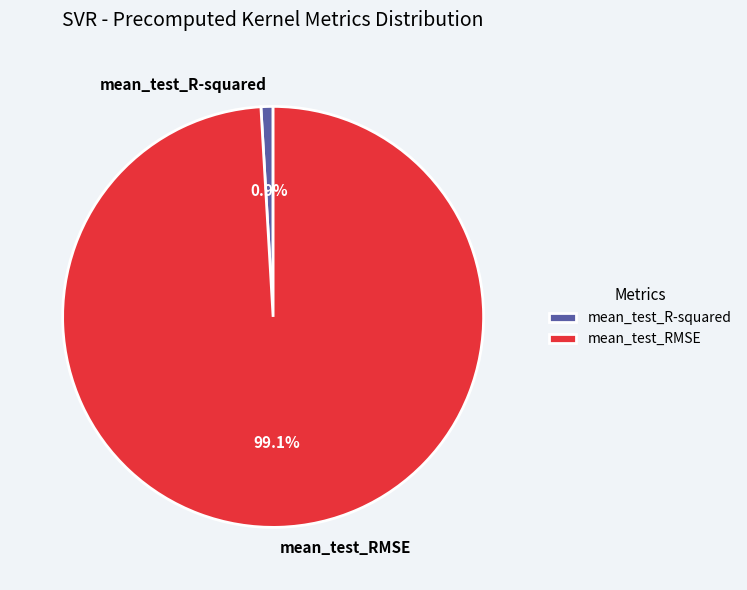

Rank the categories by value from highest to lowest.

mean_test_RMSE, mean_test_R-squared